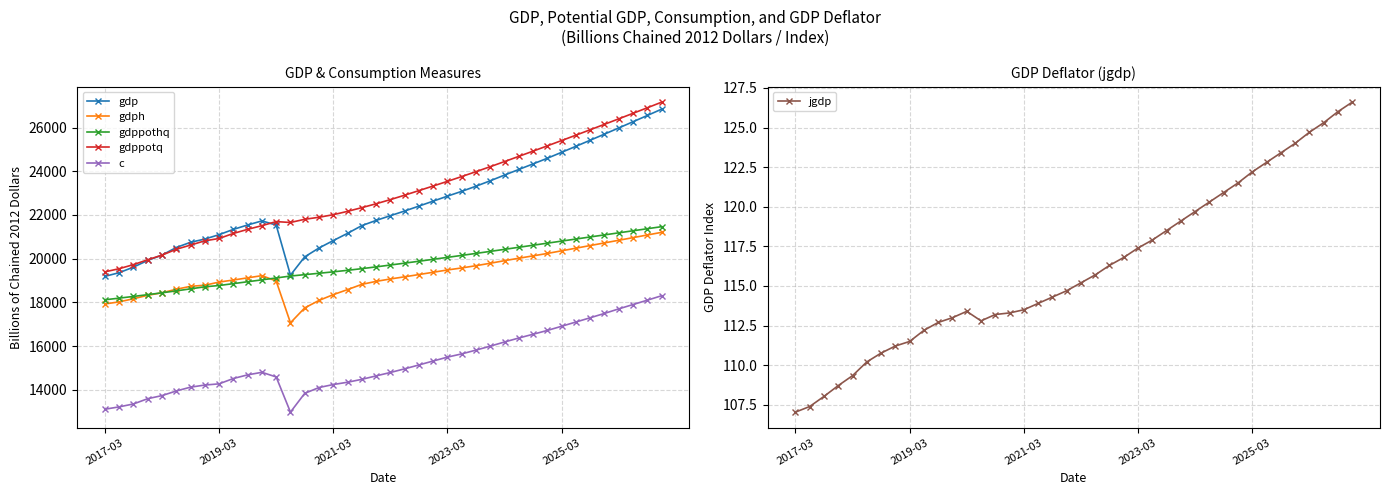

The value of jgdp at 25 is 117.9. True or false?

True